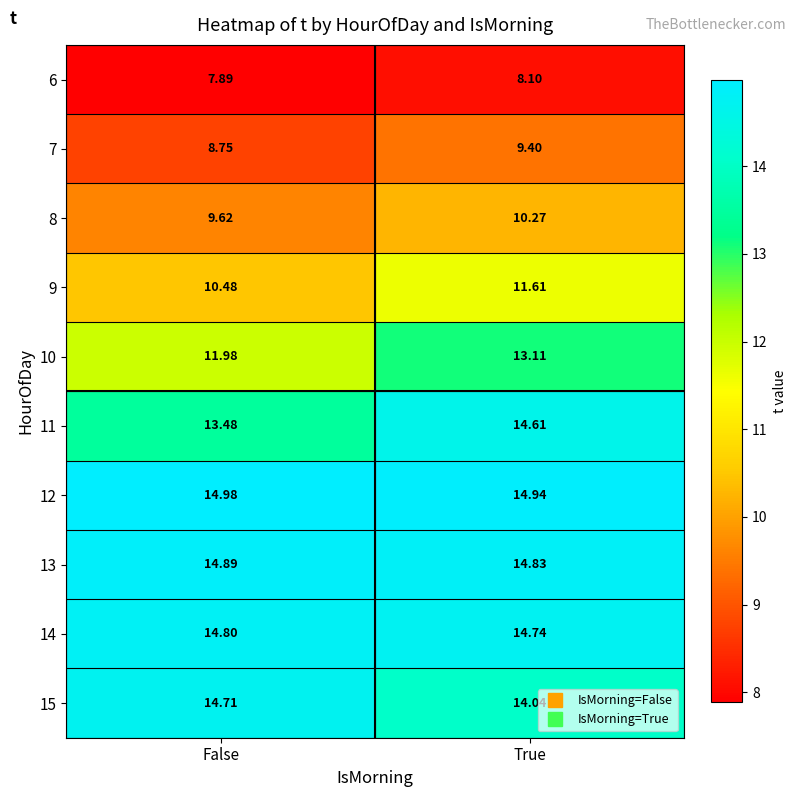

Which category has the lowest value across all series?

False